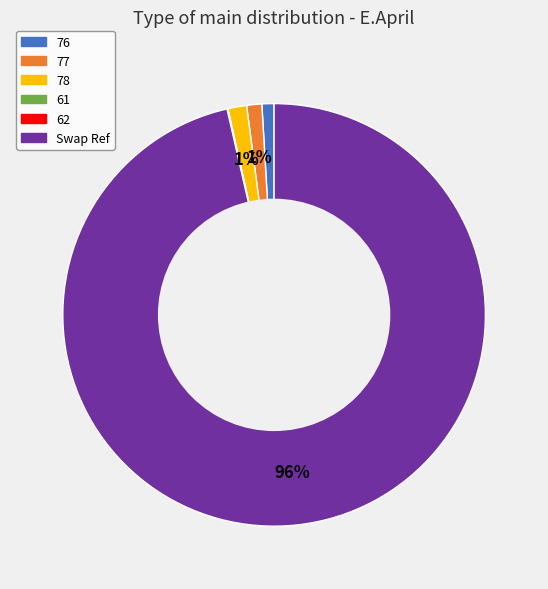

Which category has the biggest portion of the pie?

Swap Ref